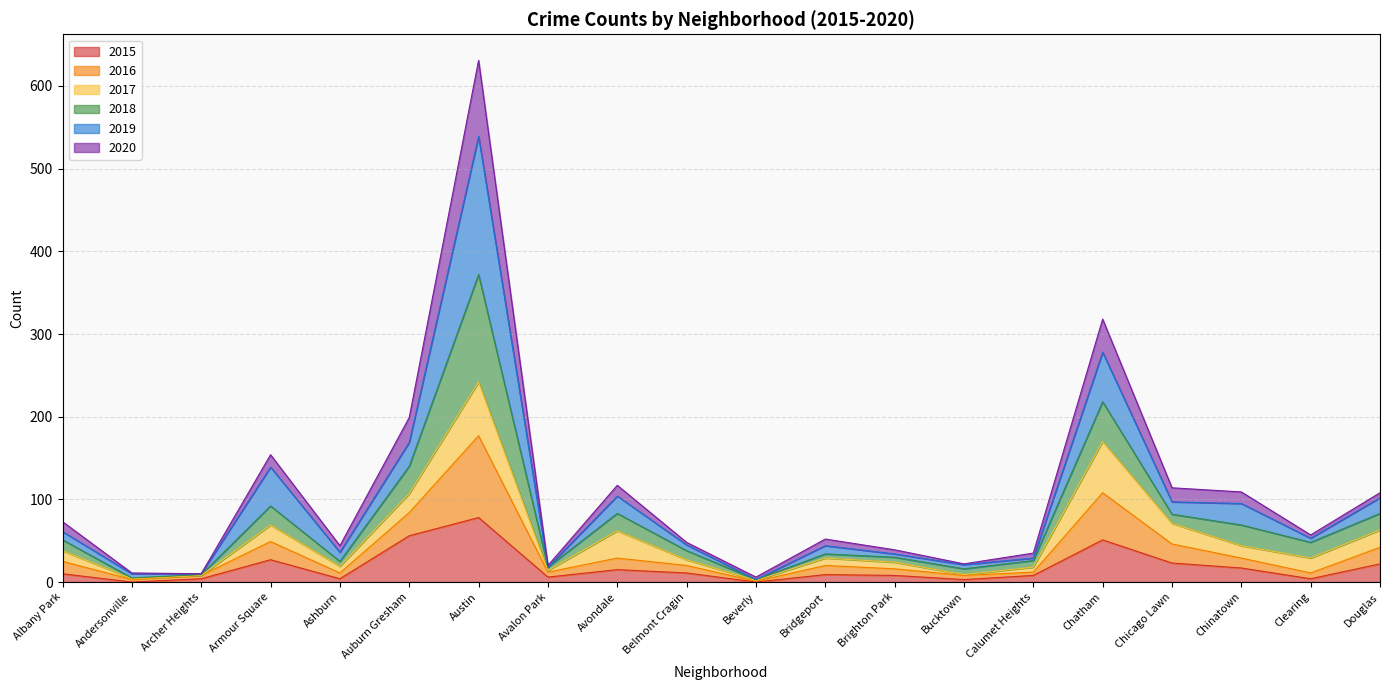

What is the total value across all series at Armour Square?

154